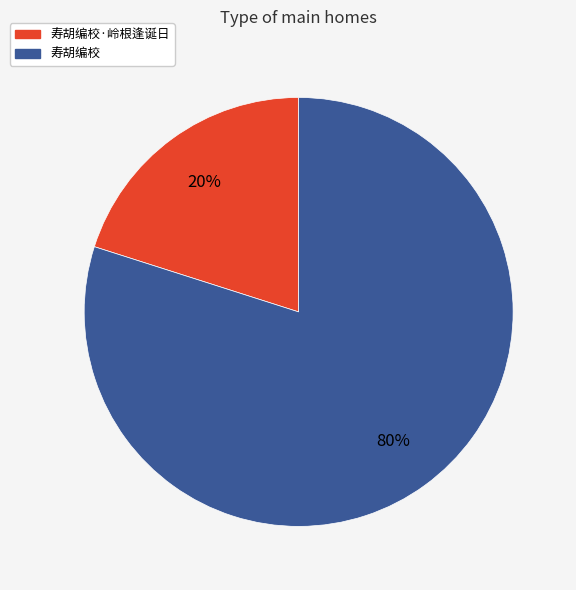

To the nearest percent, what is the average slice percentage?

50%